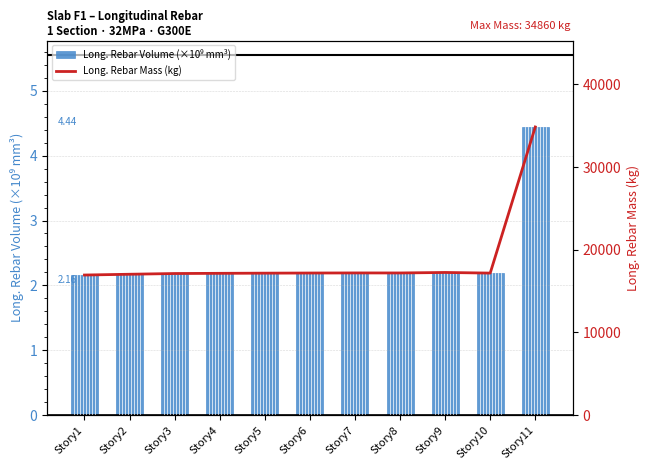

Reading left to right, what are all the values shown in this chart?

Long. Rebar Volume (×10⁹ mm³): Story1=2.2	Story2=2.2	Story3=2.2	Story4=2.2	Story5=2.2	Story6=2.2	Story7=2.2	Story8=2.2	Story9=2.2	Story10=2.2	Story11=4.4
Long. Rebar Mass (kg): Story1=16940.5	Story2=17035.1	Story3=17123.6	Story4=17146.5	Story5=17167.4	Story6=17183.6	Story7=17194.2	Story8=17190.9	Story9=17250.6	Story10=17175.3	Story11=34859.7